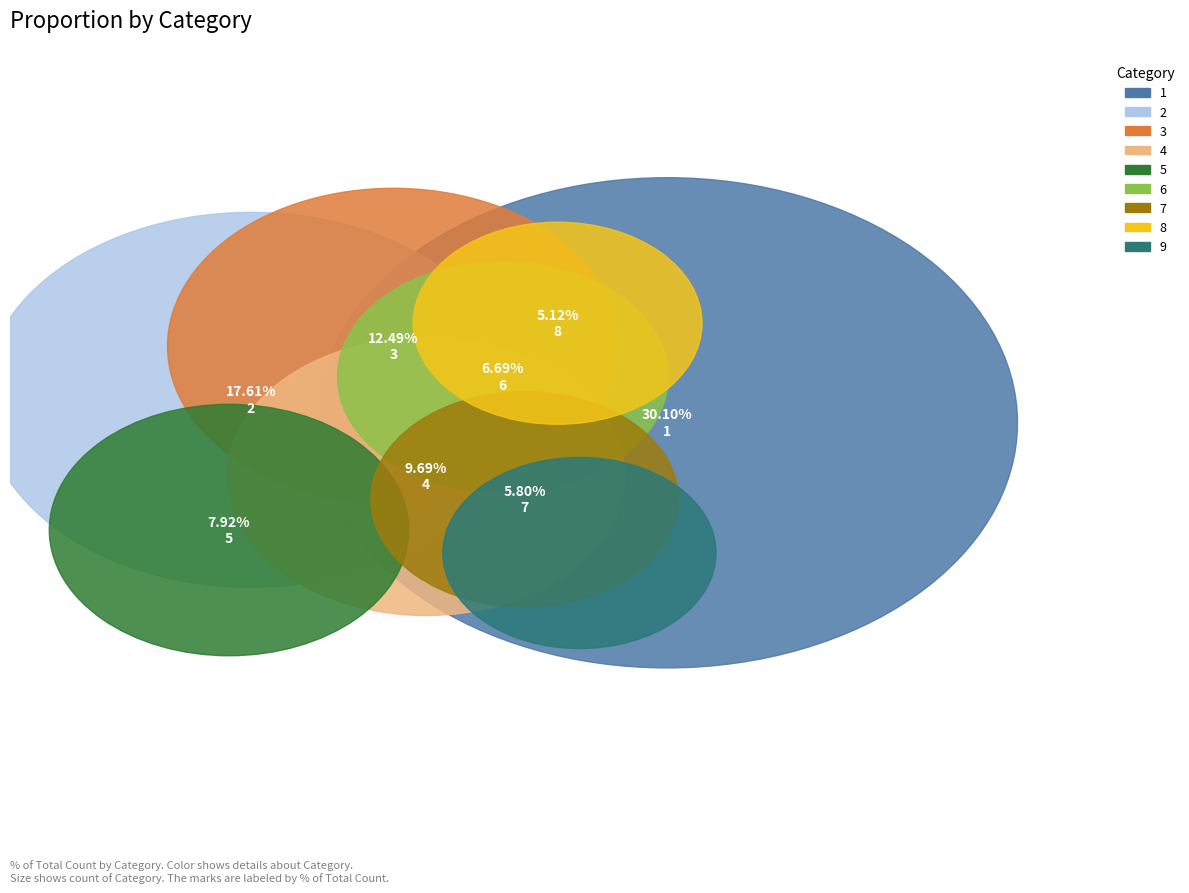

To the nearest percent, what percentage of the pie is 1?

30%